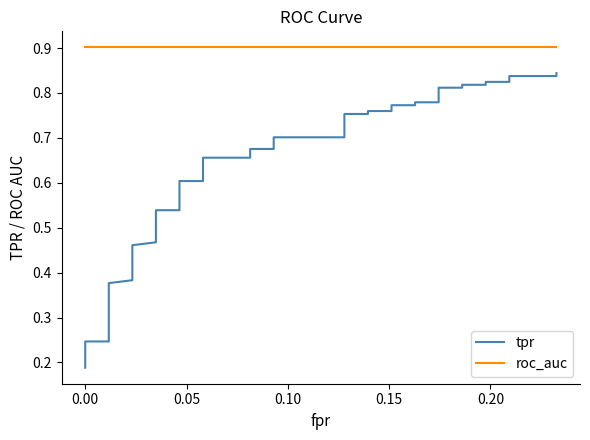

Which series has the widest spread of values?

tpr